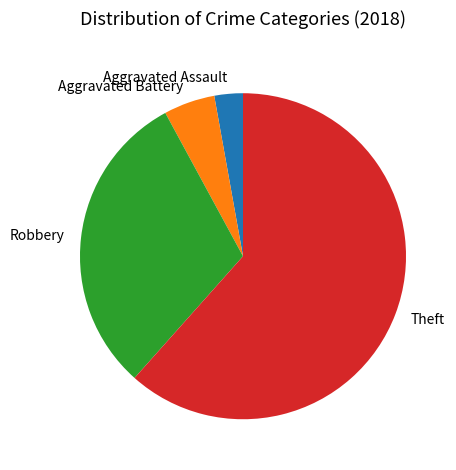

Is Aggravated Assault the majority of the pie?

No